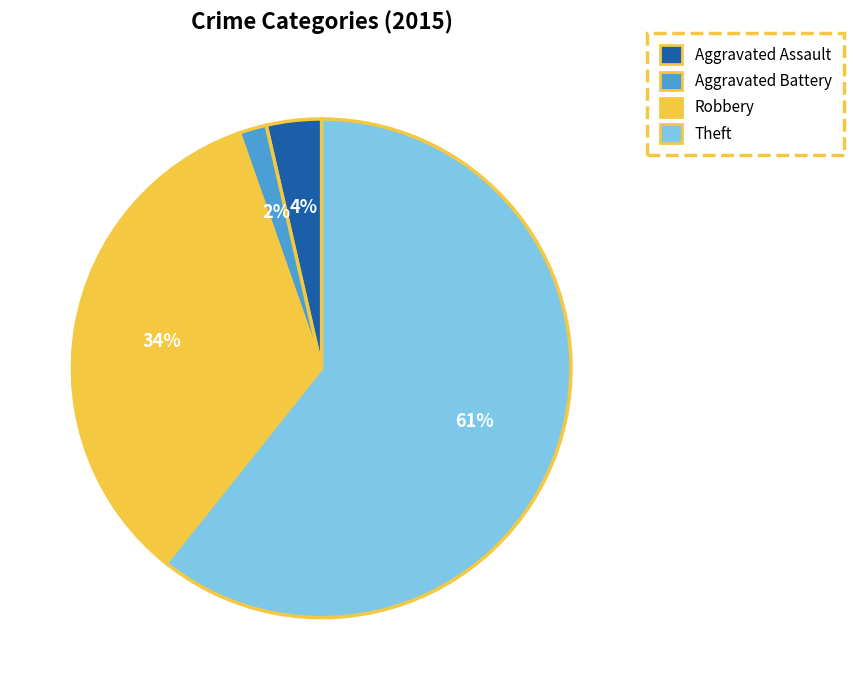

Is there a majority slice in this chart?

Yes